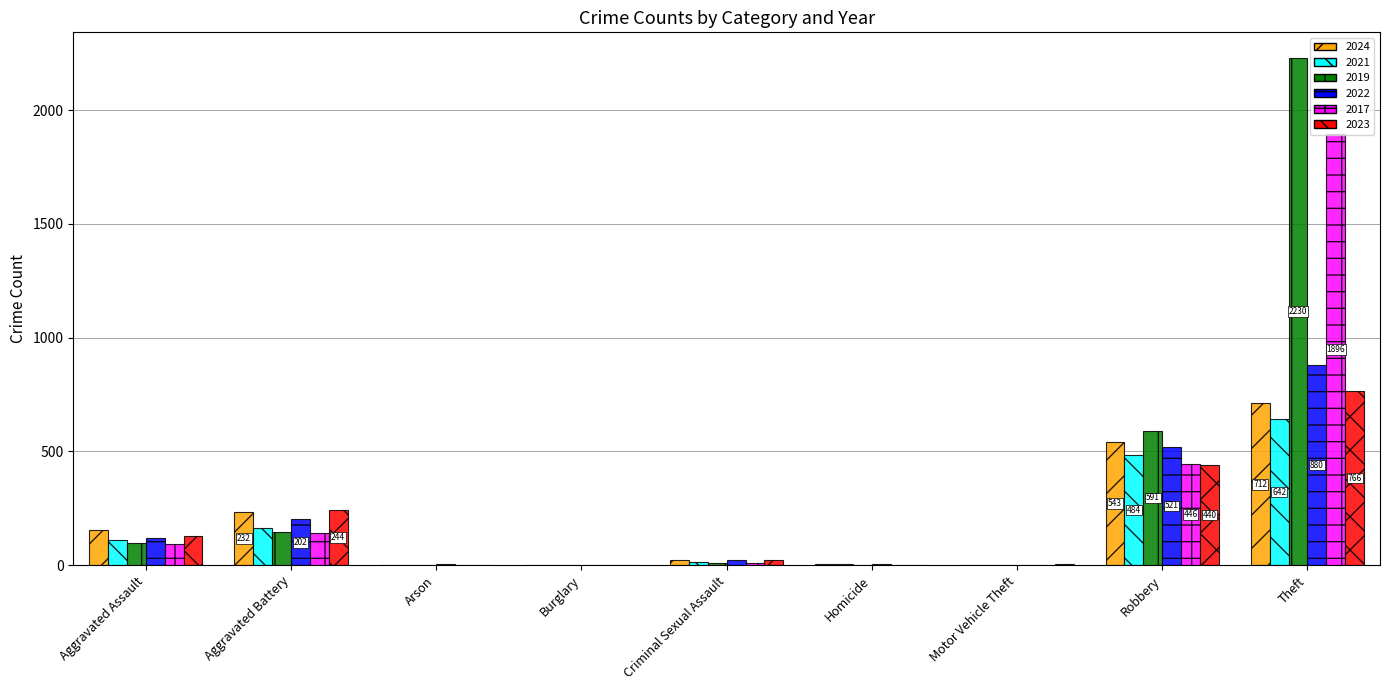

What is the total value across all series at Aggravated Battery?

1131